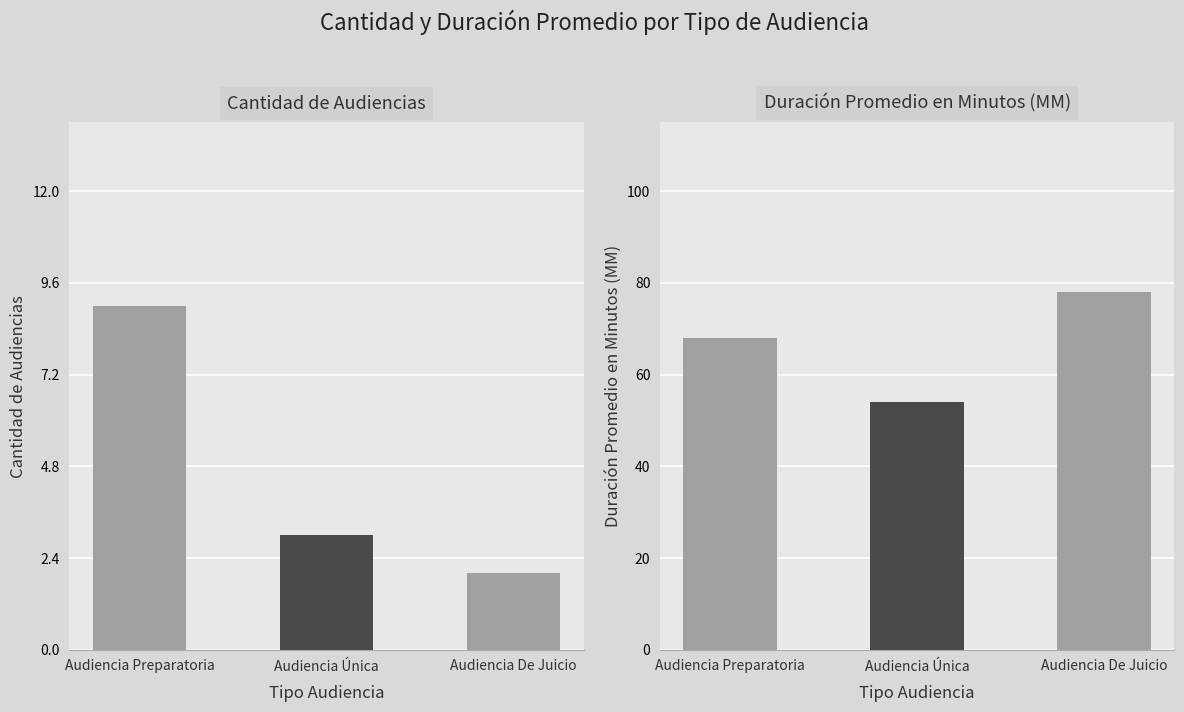

Is it true that Cantidad de Audiencias equals 2 at Audiencia De Juicio?

True